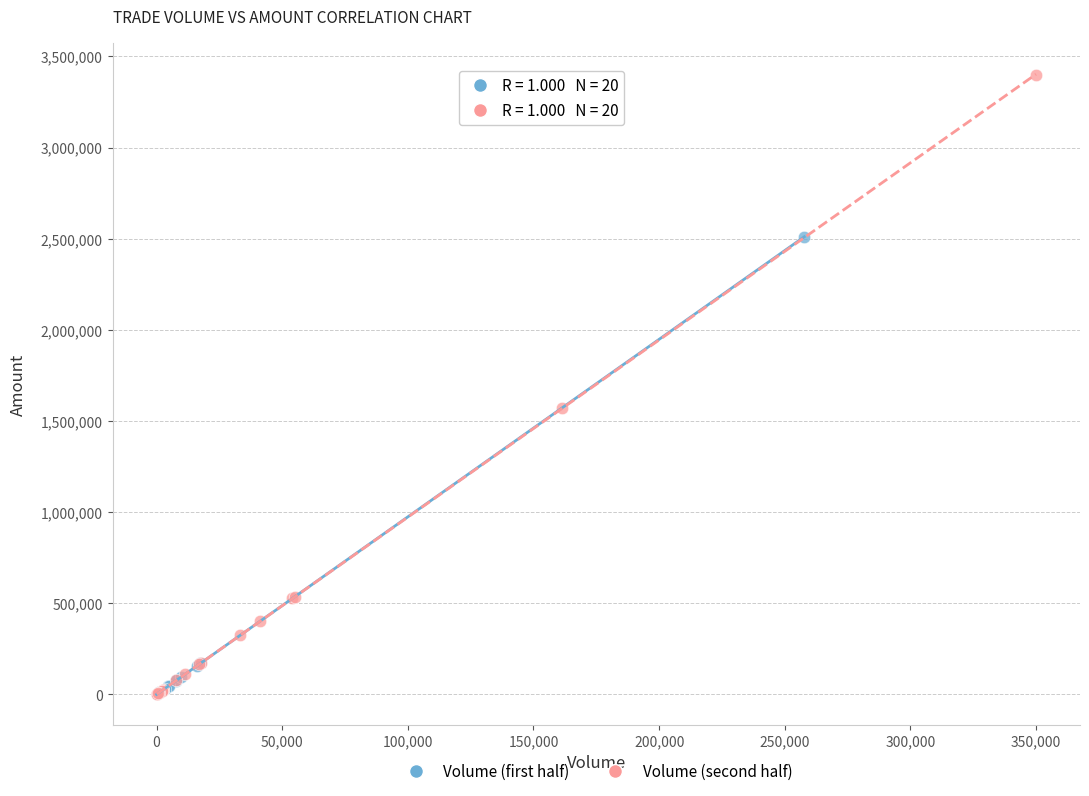

Which series has the widest spread of Y values?

Volume (second half)